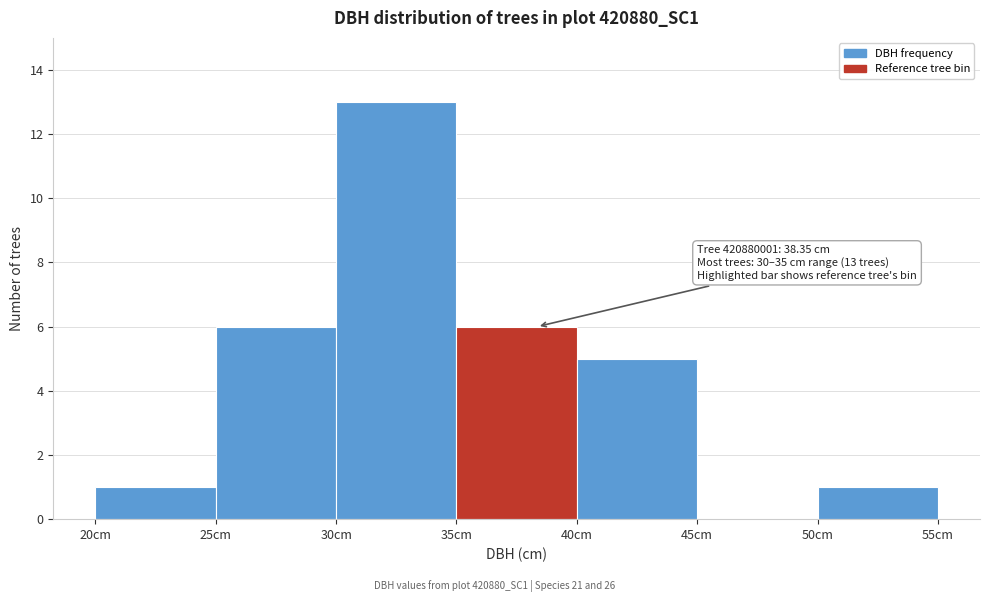

Which range on the x-axis has the tallest bar?

30 to 35